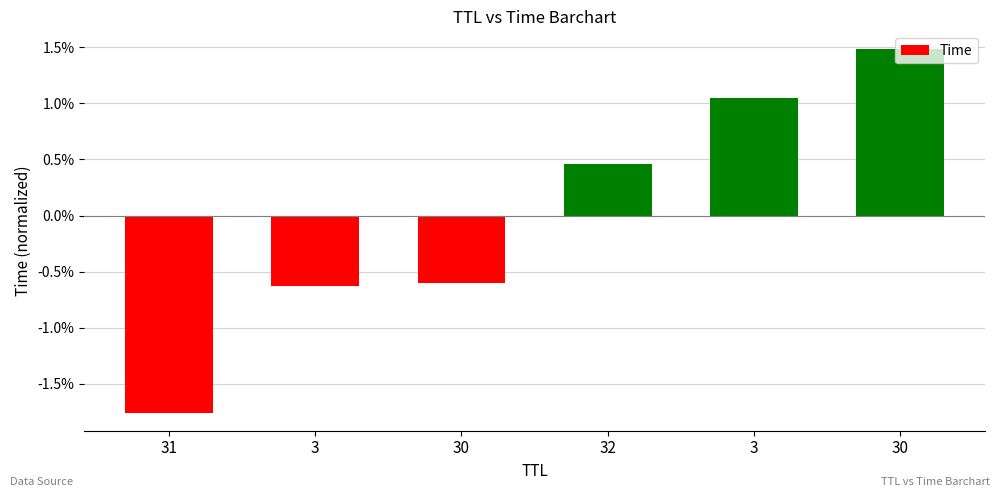

Read the value at 3.

-0.6